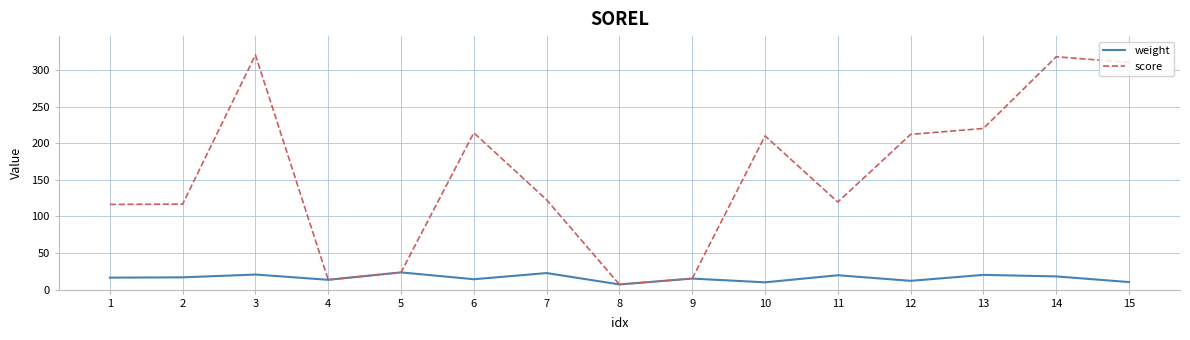

What is the smallest value displayed?

7.1